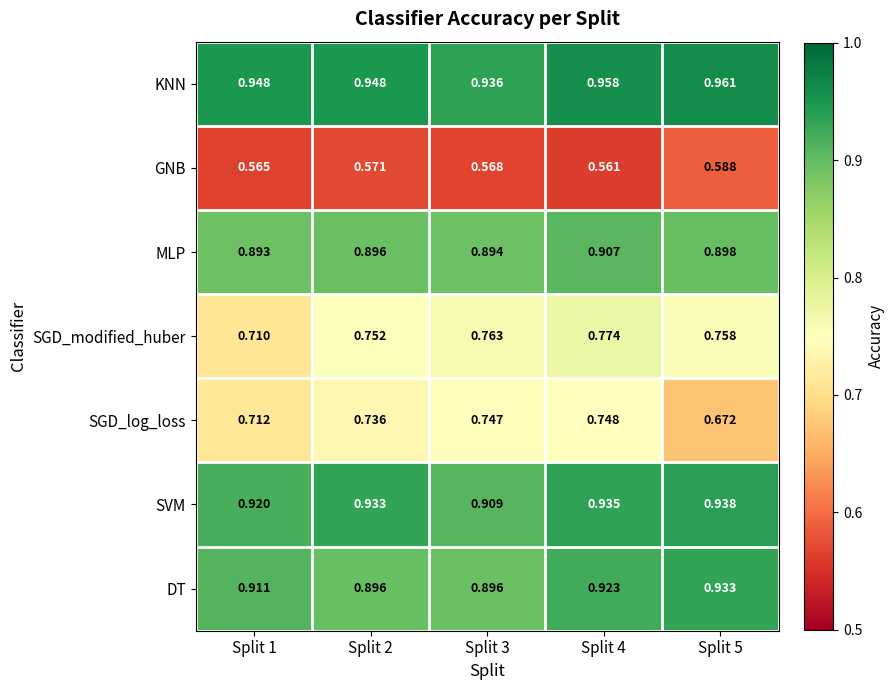

Which series has the widest spread of values?

SGD_log_loss